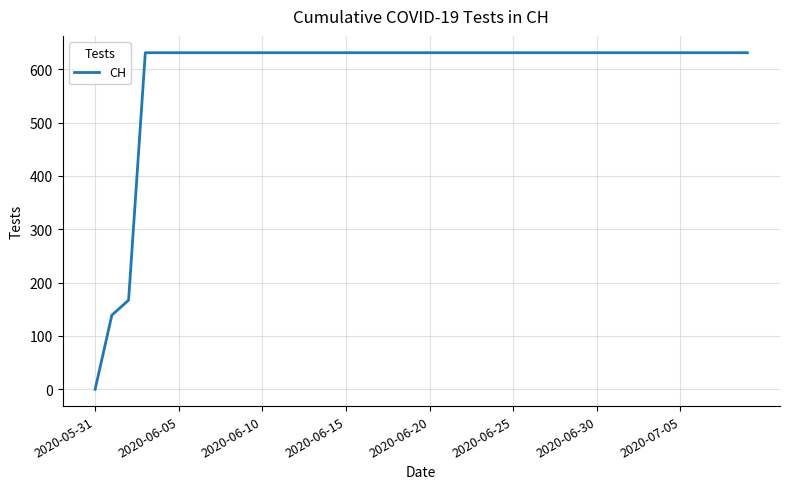

What is the greatest value displayed?

631